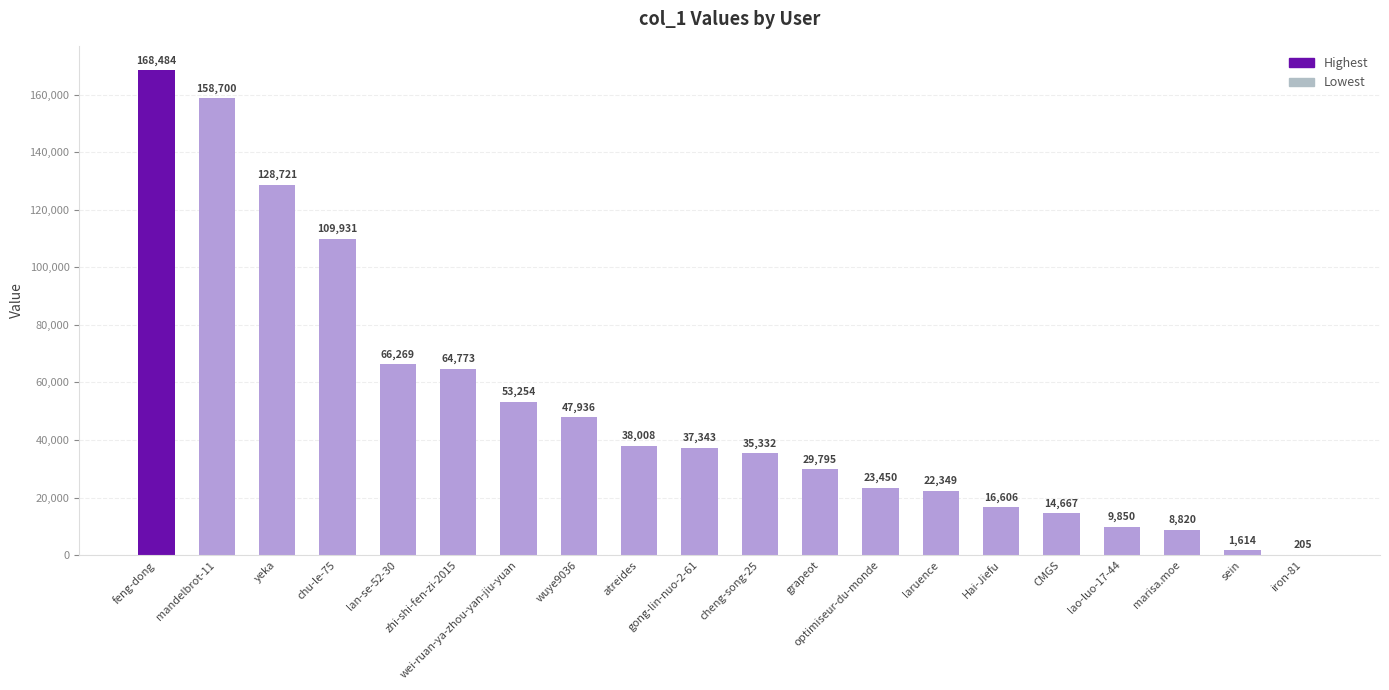

What is the average value?

51805